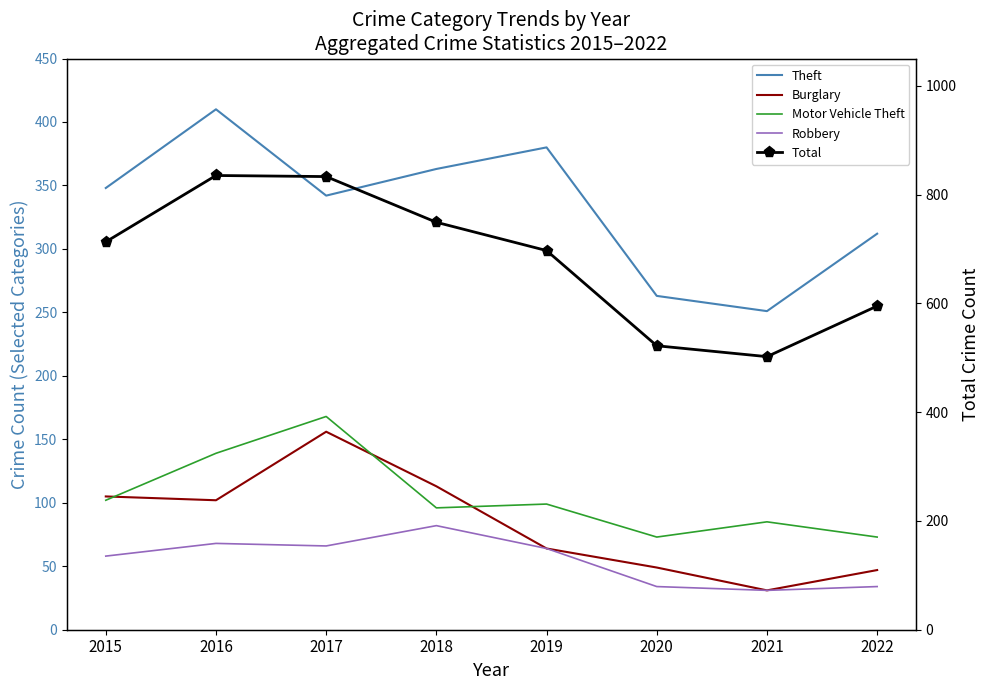

The Total series shows 1285 at 2017. True or false?

False